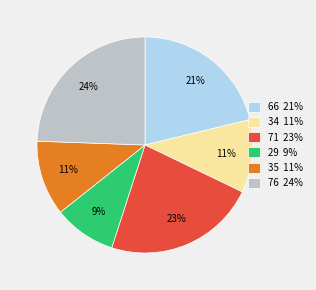

Which category has the biggest portion of the pie?

76